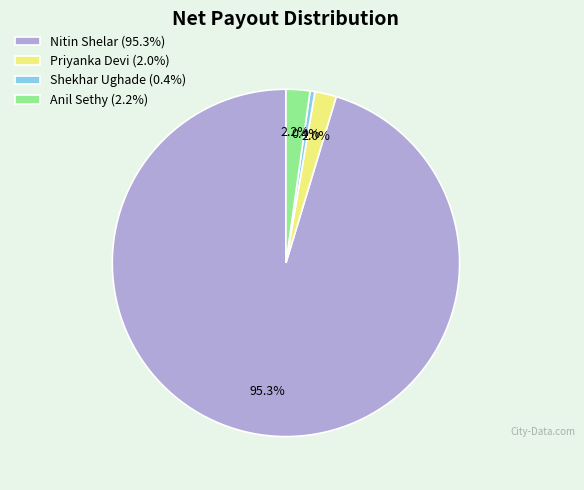

Is there any slice that represents more than half of the pie?

Yes